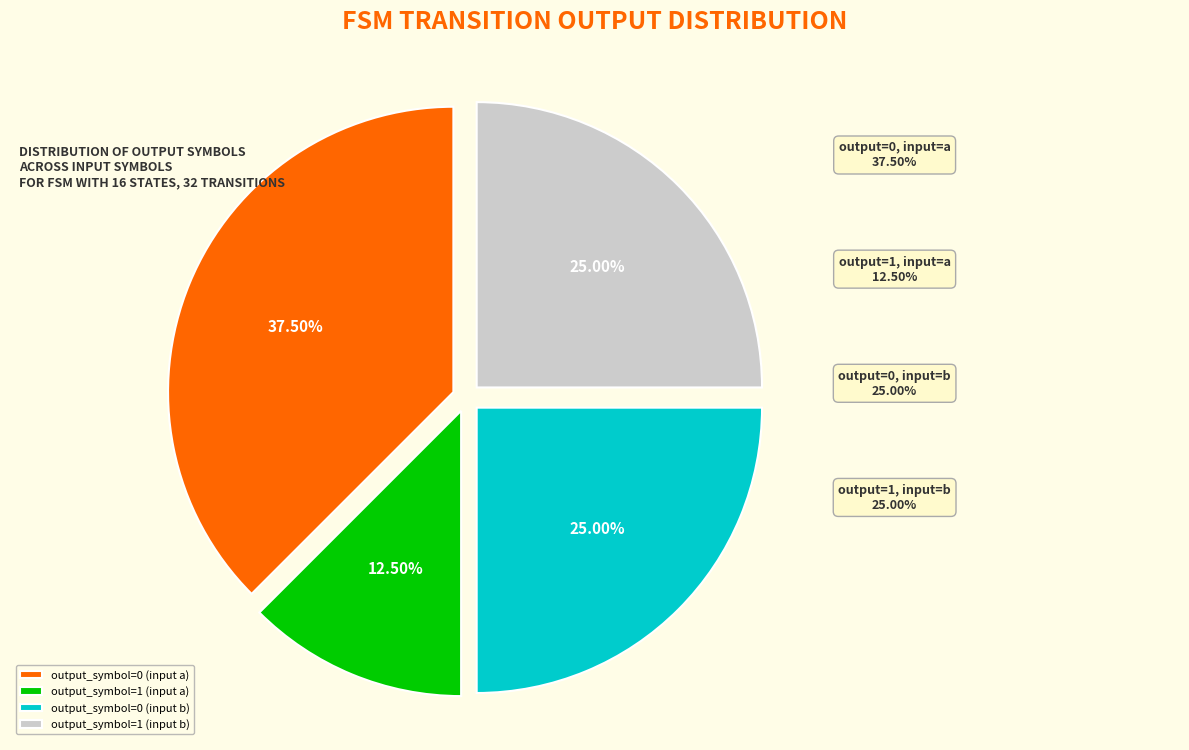

Combined, do output_symbol=0 (input a) and output_symbol=0 (input b) account for over 50%?

Yes